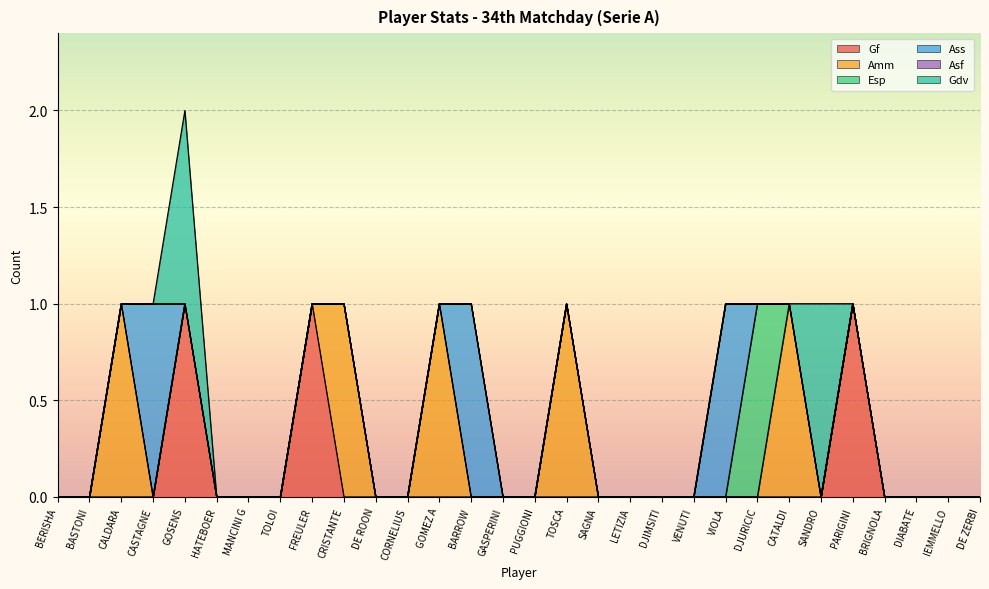

Rank the series at CRISTANTE from lowest to highest value.

Gf, Esp, Ass, Asf, Gdv, Amm